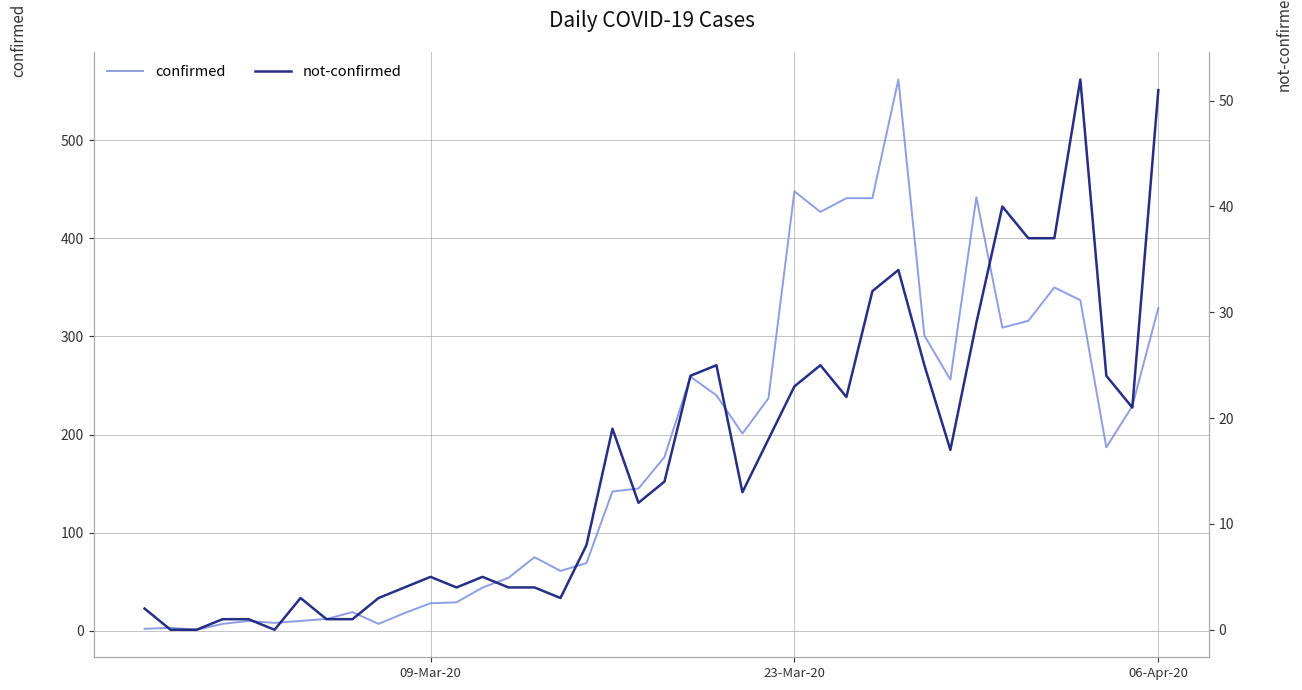

What is the spread (max minus min) of values at 09-Mar-20?

23